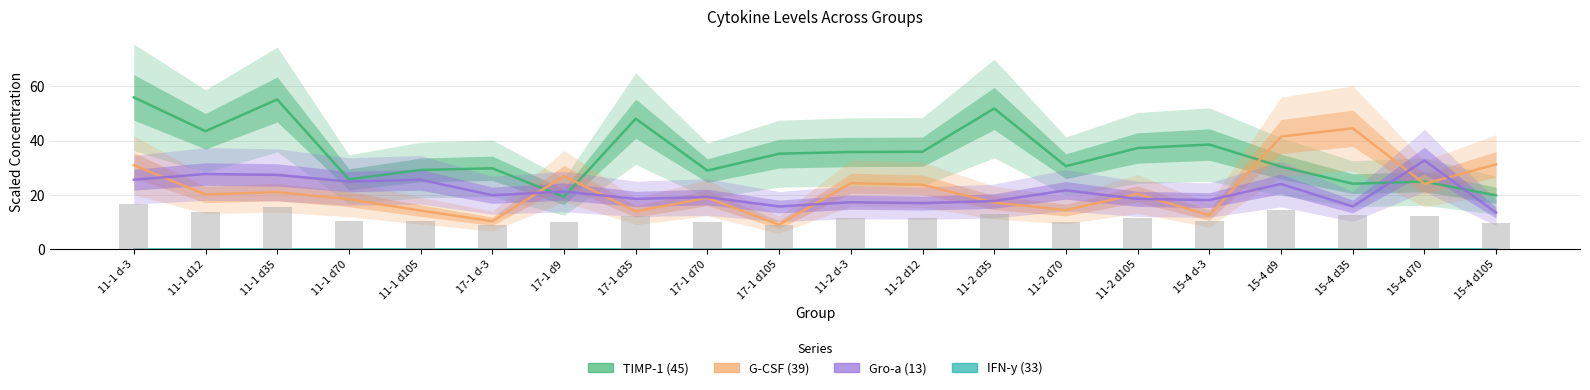

Reading left to right, transcribe all the data shown in this chart.

TIMP-1 (45): 11-1 d-3=55.9	11-1 d12=43.5	11-1 d35=55.2	11-1 d70=25.8	11-1 d105=29.2	17-1 d-3=29.8	17-1 d9=19.3	17-1 d35=48.1	17-1 d70=29.0	17-1 d105=35.2	11-2 d-3=35.8	11-2 d12=35.9	11-2 d35=51.8	11-2 d70=30.6	11-2 d105=37.3	15-4 d-3=38.6	15-4 d9=30.4	15-4 d35=24.2	15-4 d70=24.9	15-4 d105=19.9
G-CSF (39): 11-1 d-3=31.0	11-1 d12=20.2	11-1 d35=21.1	11-1 d70=18.4	11-1 d105=14.3	17-1 d-3=10.4	17-1 d9=27.0	17-1 d35=14.0	17-1 d70=19.0	17-1 d105=9.1	11-2 d-3=24.4	11-2 d12=23.8	11-2 d35=17.2	11-2 d70=14.4	11-2 d105=20.4	15-4 d-3=12.6	15-4 d9=41.5	15-4 d35=44.6	15-4 d70=24.1	15-4 d105=31.3
Gro-a (13): 11-1 d-3=25.6	11-1 d12=27.7	11-1 d35=27.4	11-1 d70=25.0	11-1 d105=25.6	17-1 d-3=19.9	17-1 d9=21.3	17-1 d35=18.6	17-1 d70=19.3	17-1 d105=15.8	11-2 d-3=17.3	11-2 d12=17.0	11-2 d35=17.8	11-2 d70=21.7	11-2 d105=18.6	15-4 d-3=18.1	15-4 d9=24.1	15-4 d35=15.8	15-4 d70=32.7	15-4 d105=13.5
IFN-y (33): 11-1 d-3=0.0	11-1 d12=0.0	11-1 d35=0.0	11-1 d70=0.0	11-1 d105=0.0	17-1 d-3=0.0	17-1 d9=0.0	17-1 d35=0.0	17-1 d70=0.0	17-1 d105=0.0	11-2 d-3=0.0	11-2 d12=0.0	11-2 d35=0.0	11-2 d70=0.0	11-2 d105=0.0	15-4 d-3=0.0	15-4 d9=0.0	15-4 d35=0.0	15-4 d70=0.0	15-4 d105=0.0